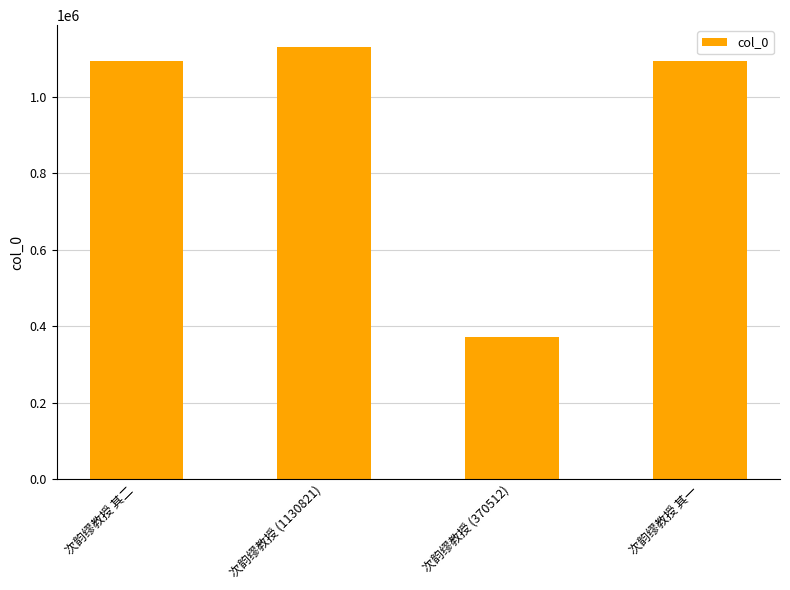

The chart shows a value of 1529969 at 次韵缪教授 其二. True or false?

False